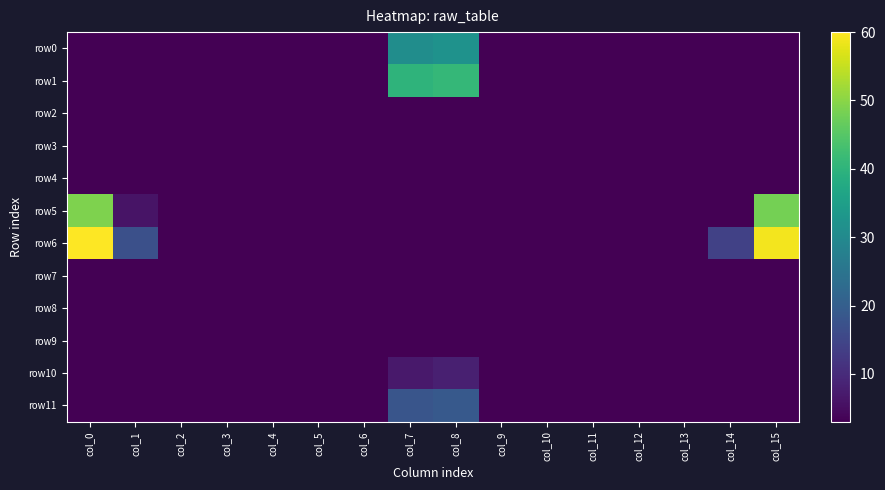

List the series in order of their peak value, highest first.

row6, row5, row1, row0, row11, row10, row2, row3, row4, row7, row8, row9